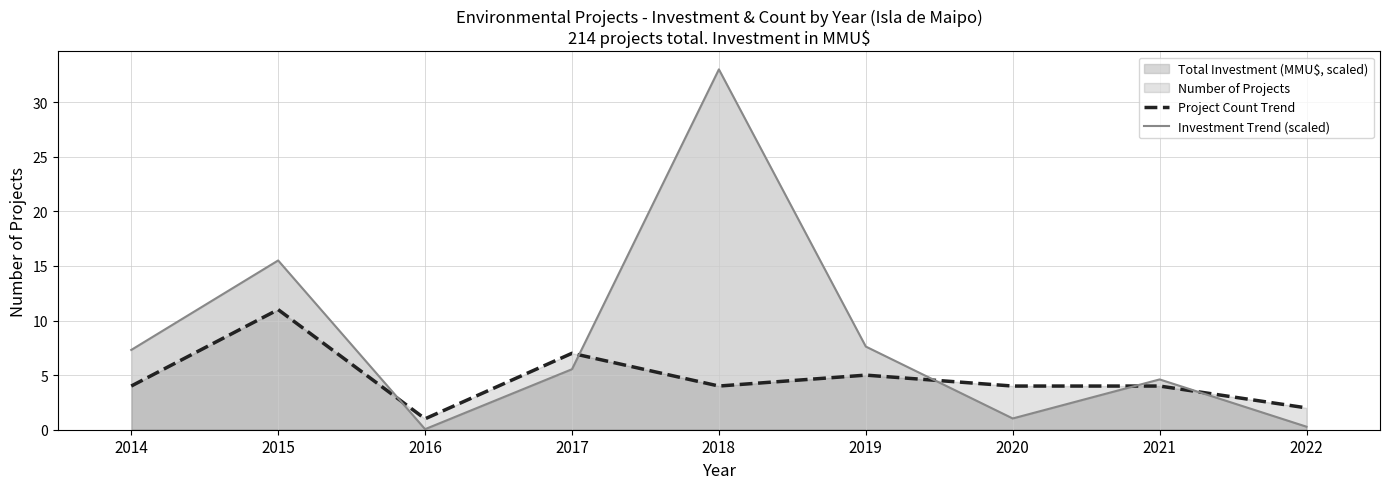

Rank the series at 2015 from highest to lowest value.

Investment Trend (scaled), Project Count Trend